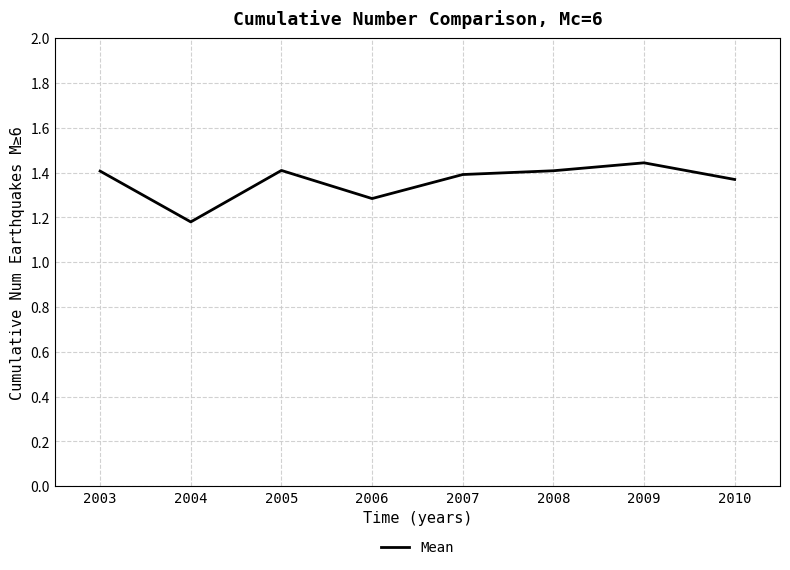

Is it true that the value at 2007 is 0.4?

False